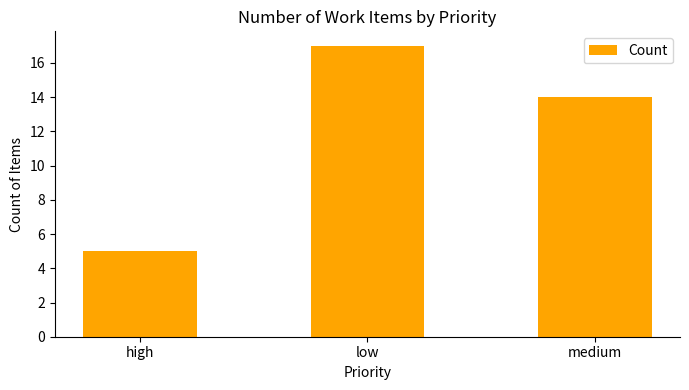

Rank the categories by value from highest to lowest.

low, medium, high